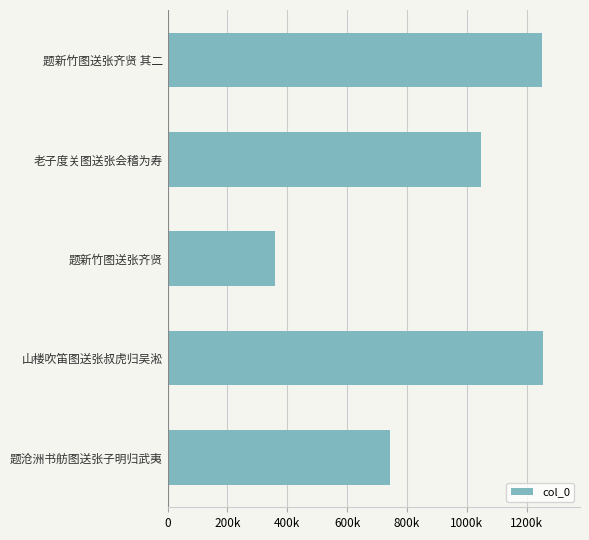

What is the maximum value shown in the chart?

1253091